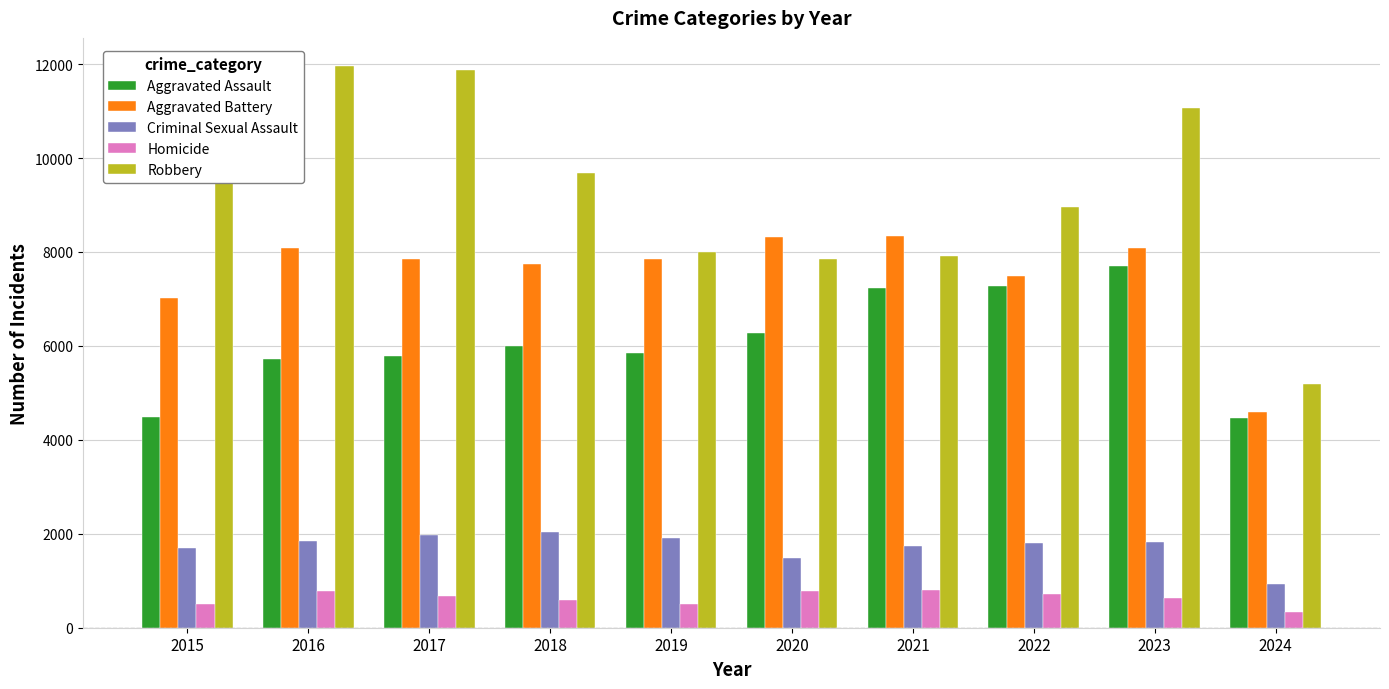

Is the value of Aggravated Battery at 2024 greater than the value of Homicide at 2024?

Yes